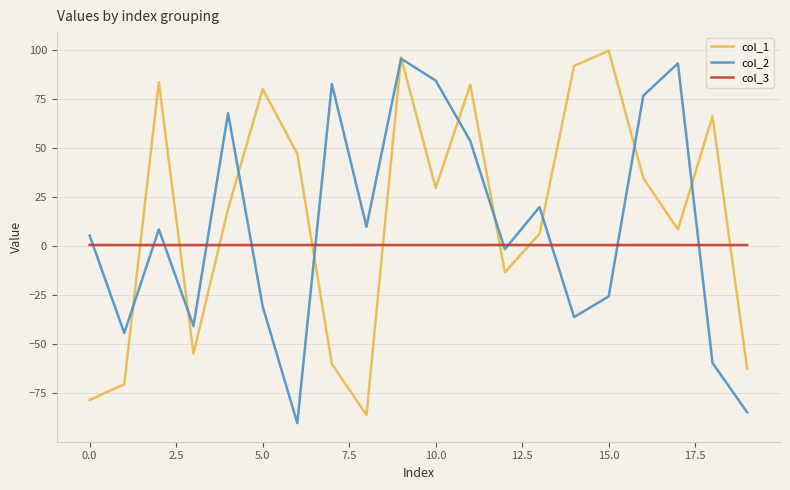

Does the chart display data point markers on the line(s)?

No